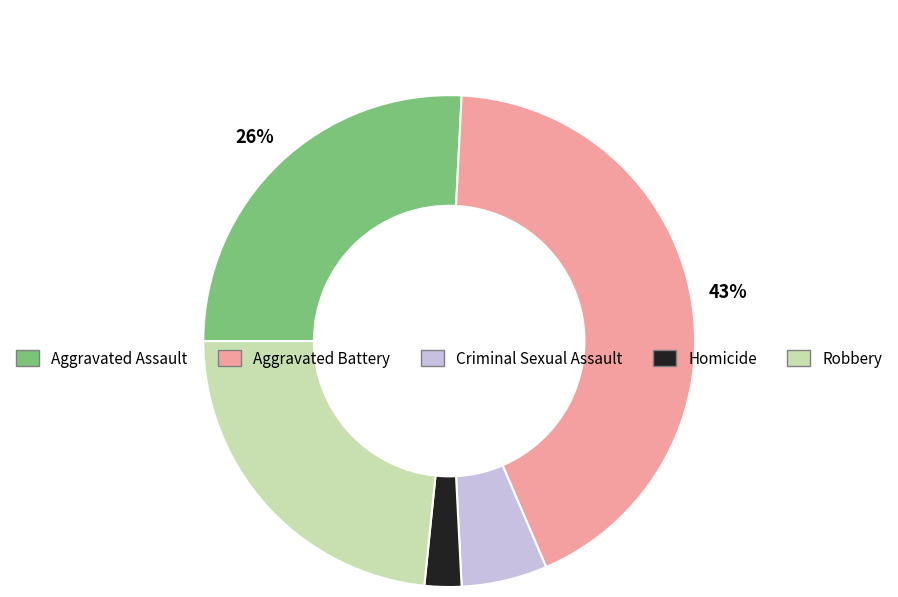

Rank the categories by value from highest to lowest.

Aggravated Battery, Aggravated Assault, Robbery, Criminal Sexual Assault, Homicide